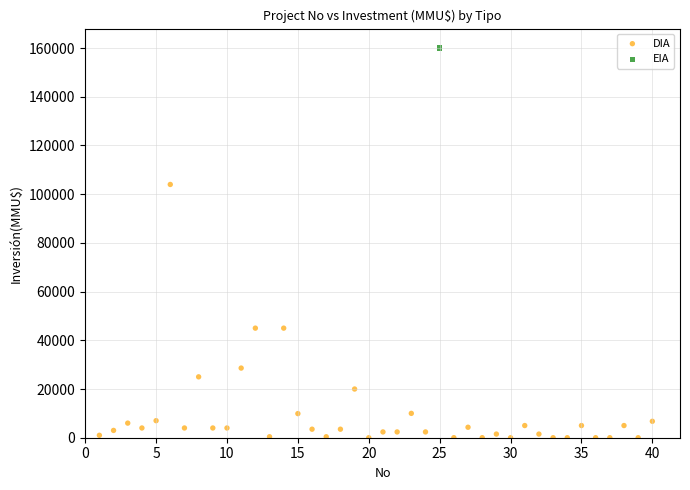

What are all the series names shown in the legend?

DIA, EIA